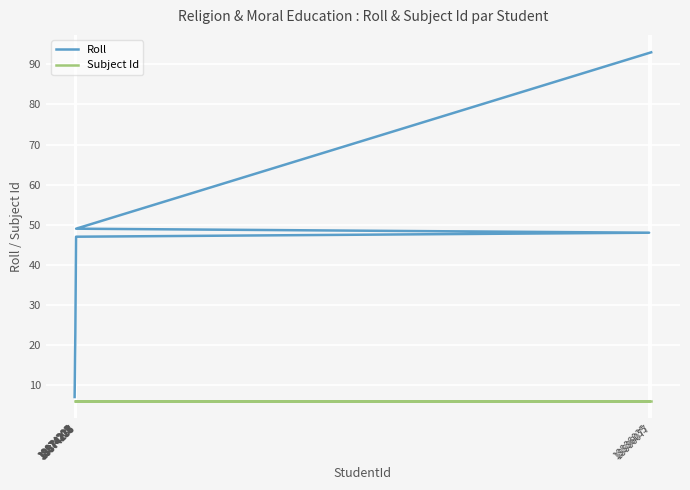

Reading left to right, list all the values displayed in this chart.

Roll: 7	8	9	12	17	19	23	46	47	48	49	93
Subject Id: 6	6	6	6	6	6	6	6	6	6	6	6